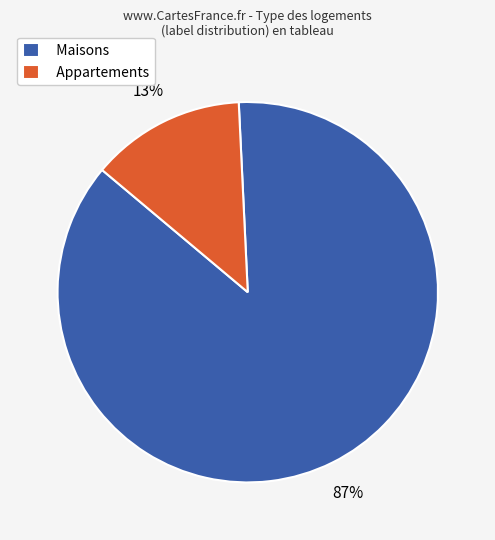

Between Appartements and Maisons, which is larger?

Maisons